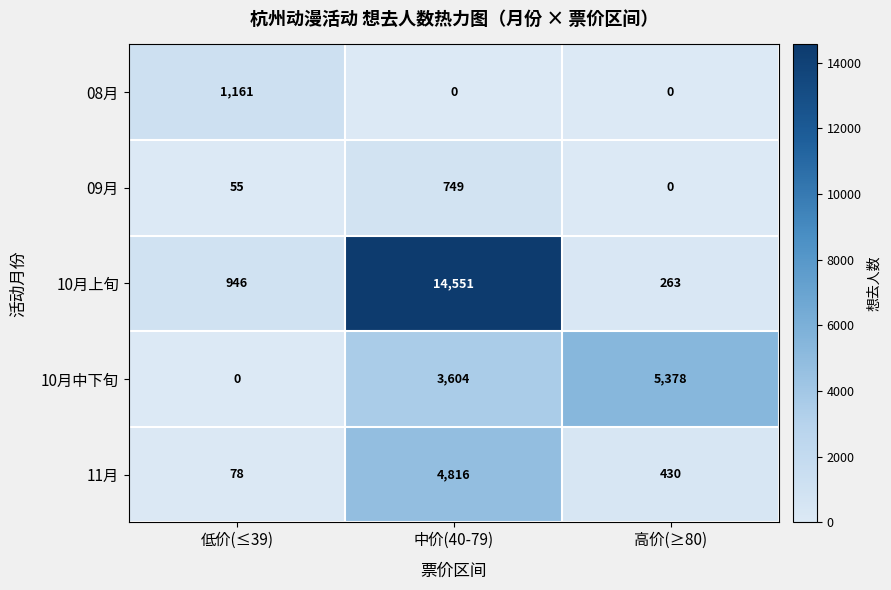

True or false: 09月 has a value of 749 at 中价(40-79).

True